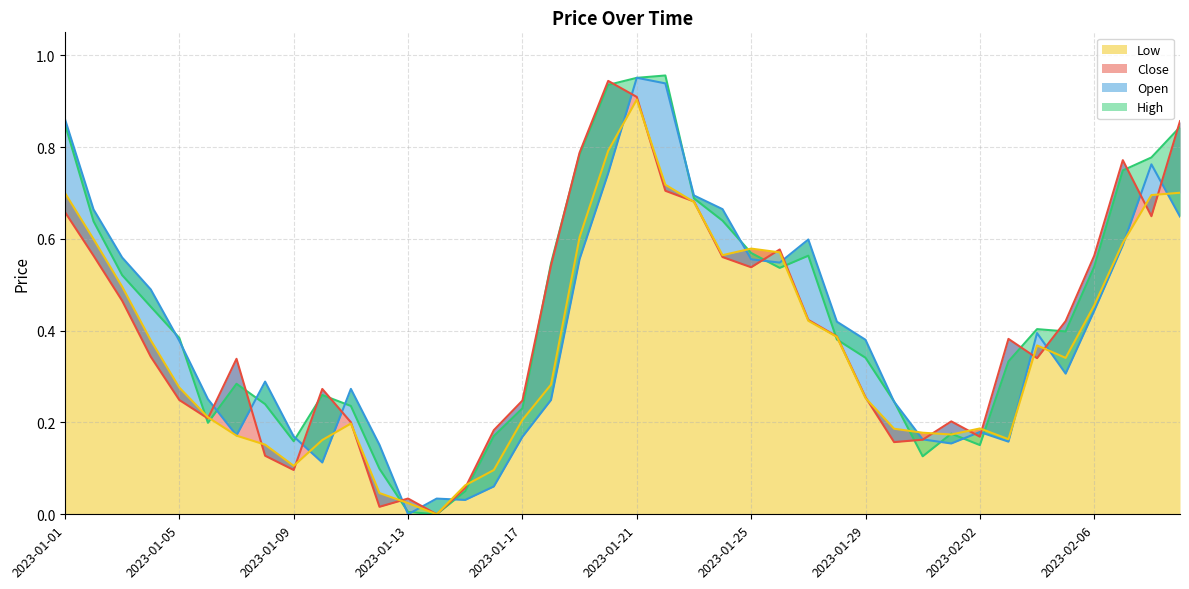

True or false: Close has a value of 0.1 at 2023-01-18.

False